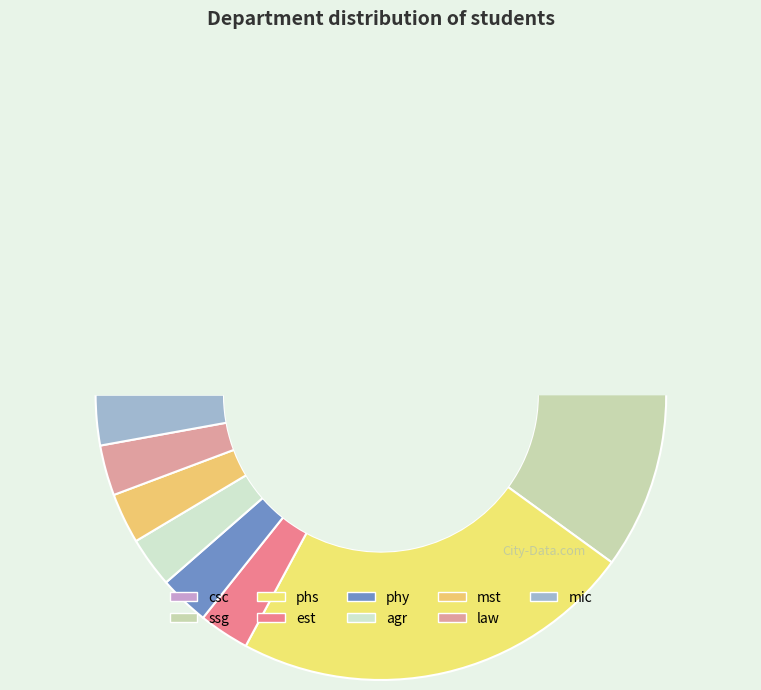

How many segments does this pie chart have?

9